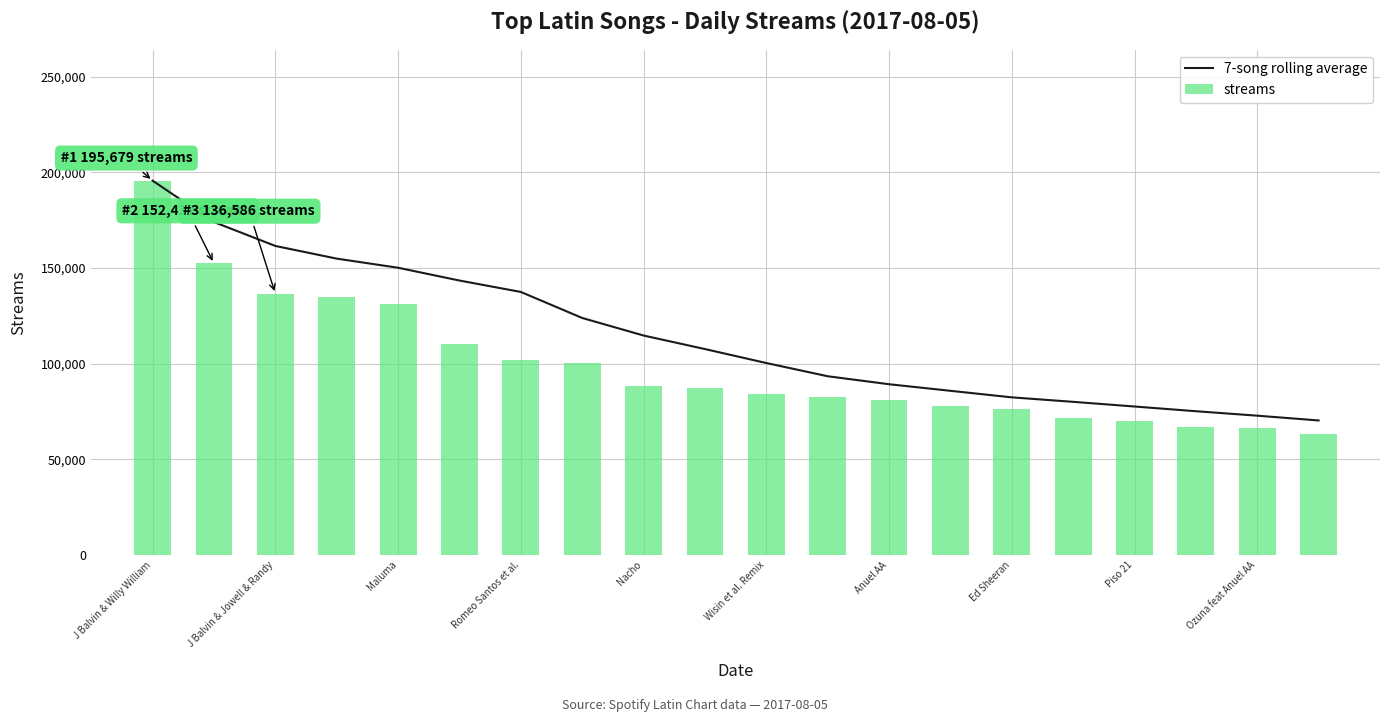

The value of 7-song rolling average at Wisin et al. Remix is 100360.7. True or false?

True